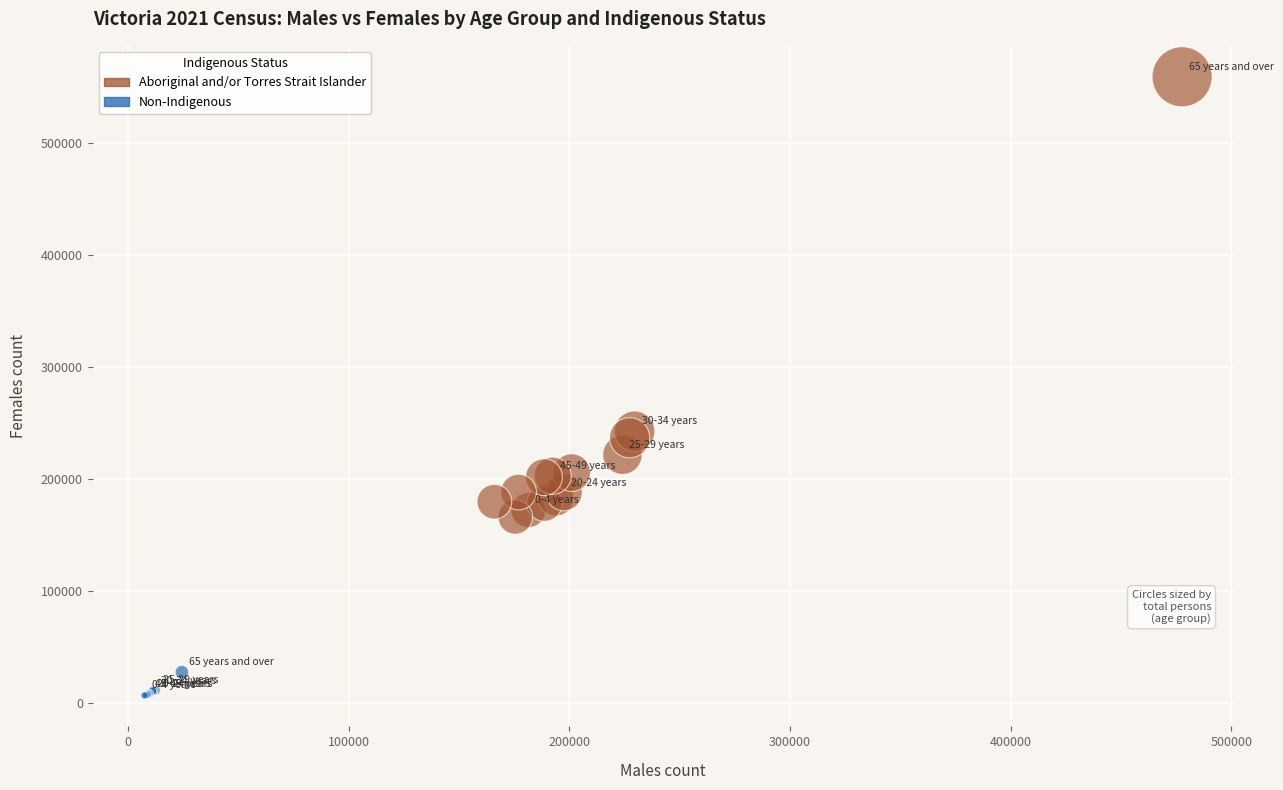

What are all the series names shown in the legend?

Aboriginal and/or Torres Strait Islander, Non-Indigenous